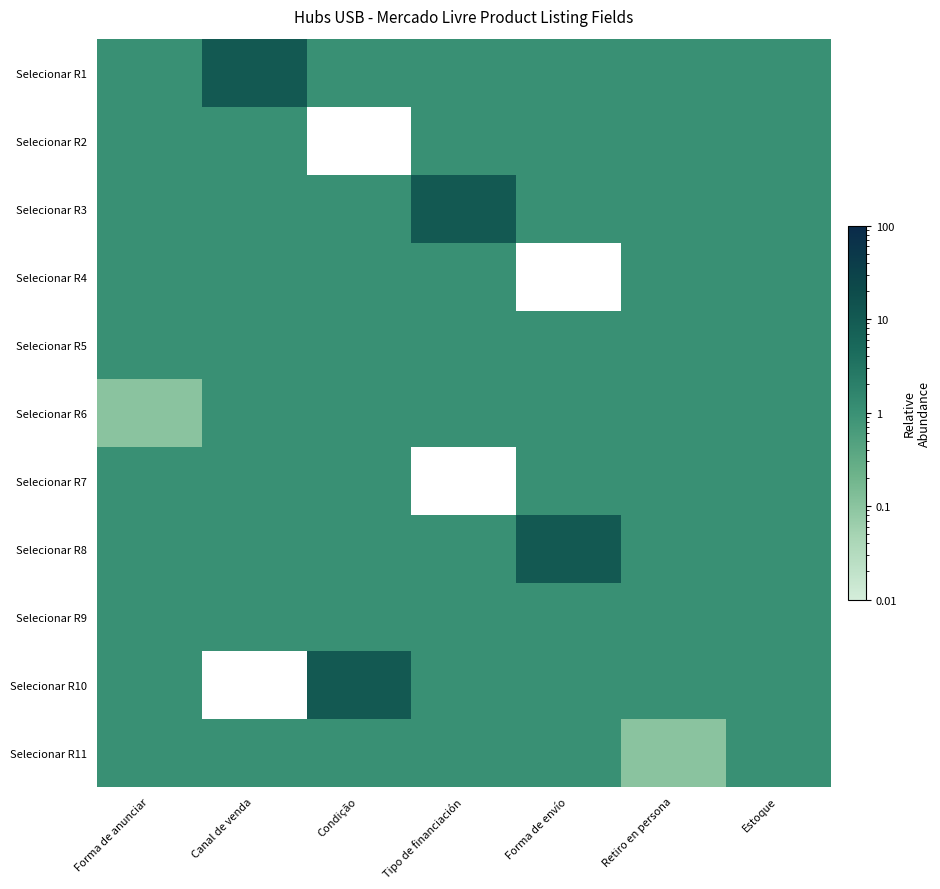

How many distinct data groups are displayed?

11